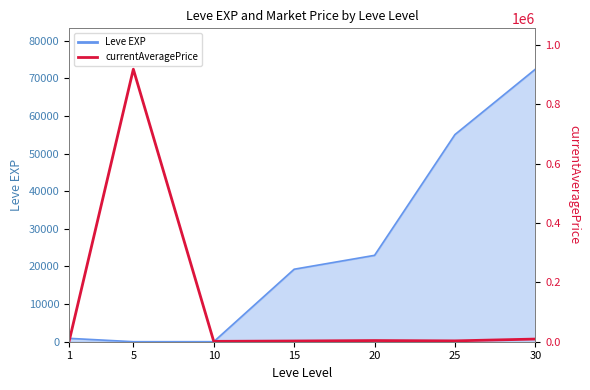

How many categories are shown in the chart?

7